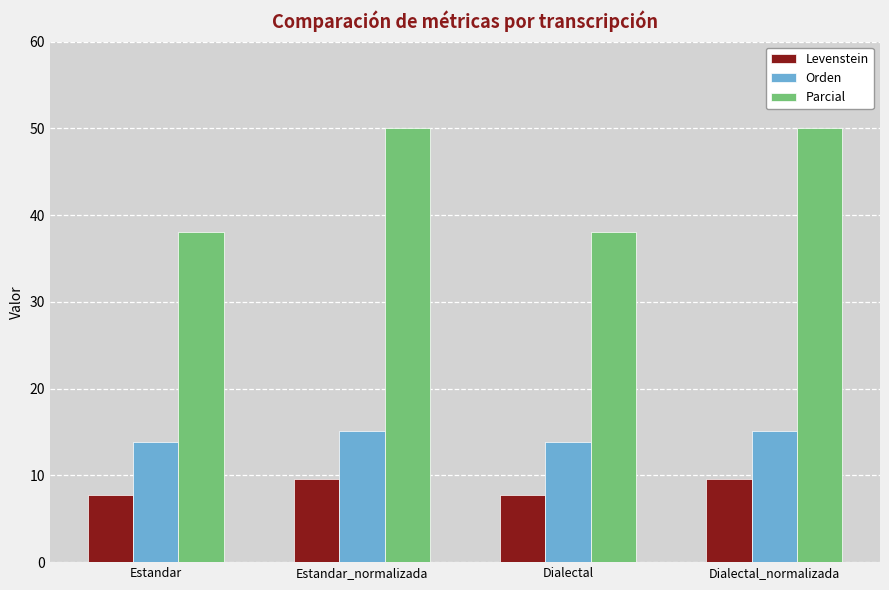

Does the chart contain any negative values?

No